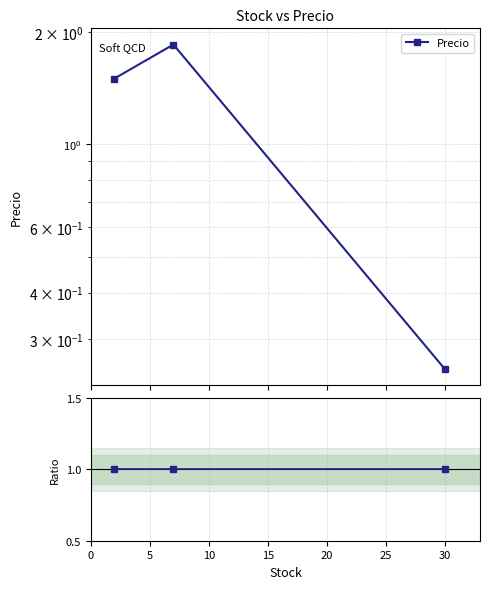

Reading left to right, transcribe all the data shown in this chart.

Precio: 1.5	1.9	0.2
Ratio to ref: 1.0	1.0	1.0